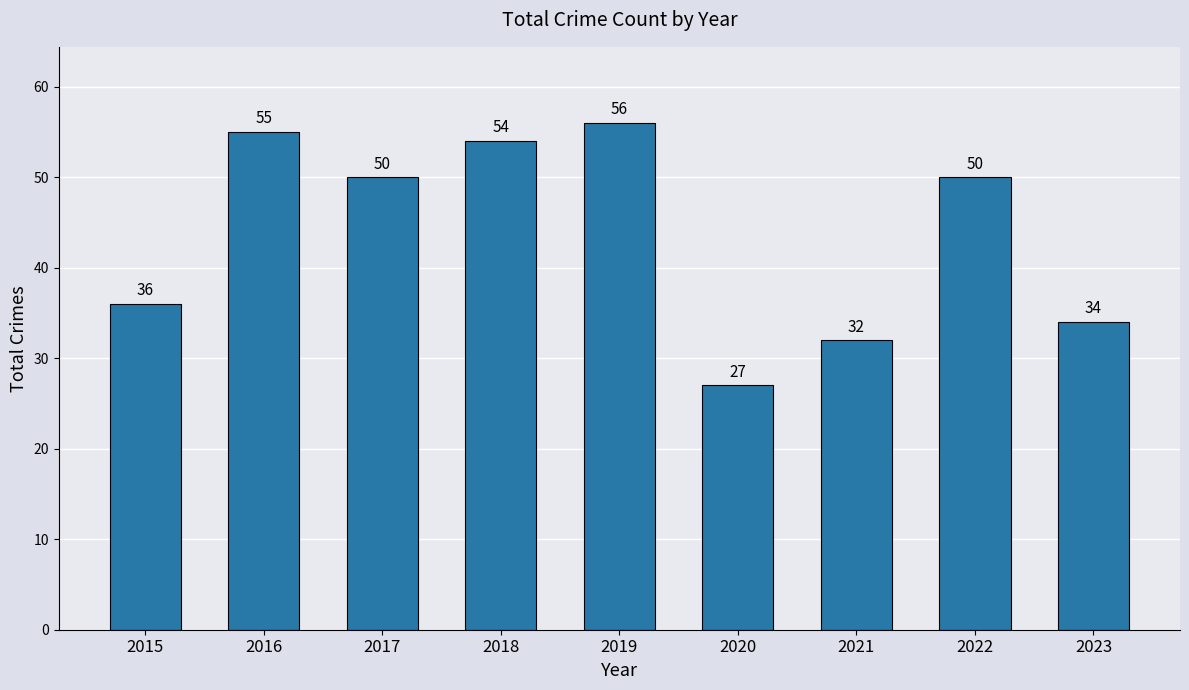

What is the difference between the maximum and minimum values?

29